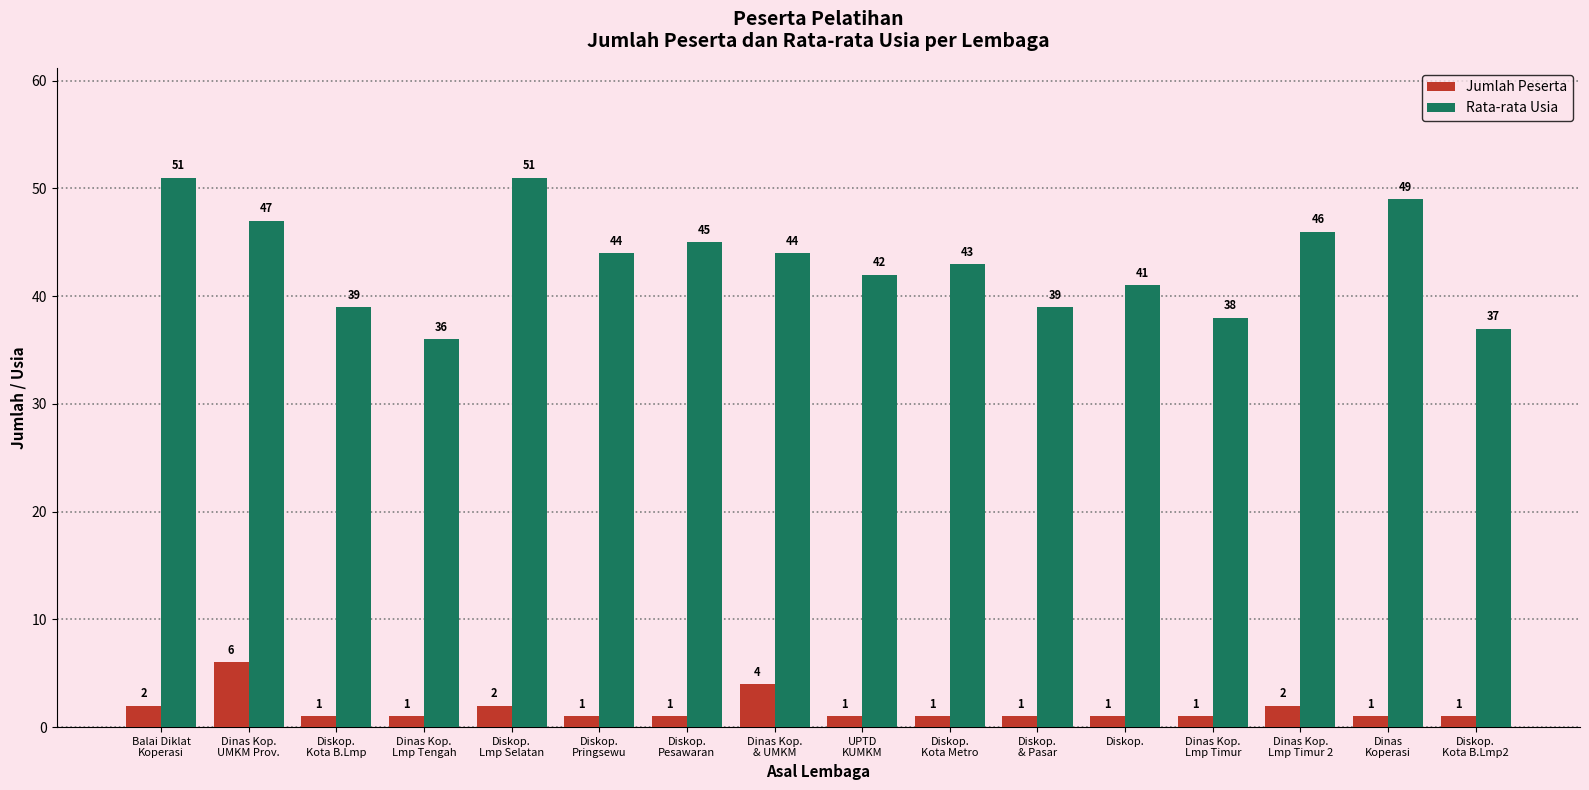

Which series has the largest total across all categories?

Rata-rata Usia